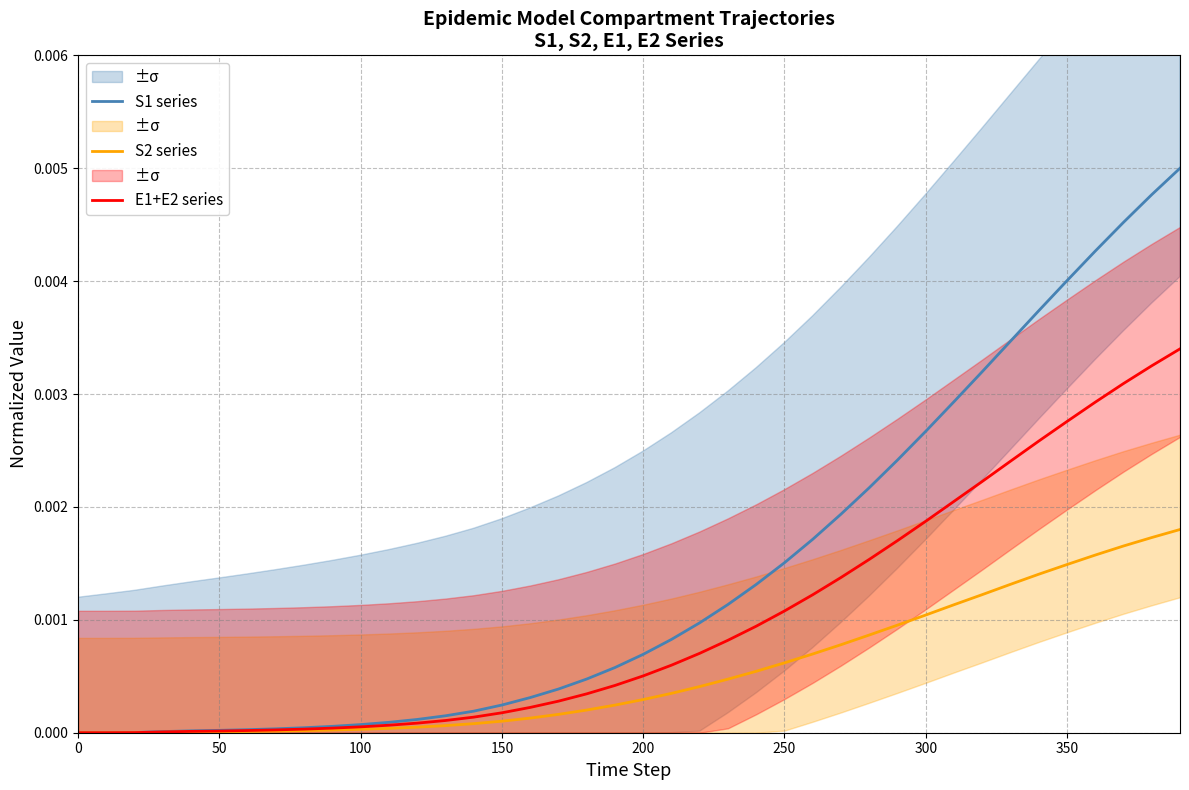

True or false: E1+E2 series and S2 series intersect in this chart.

False